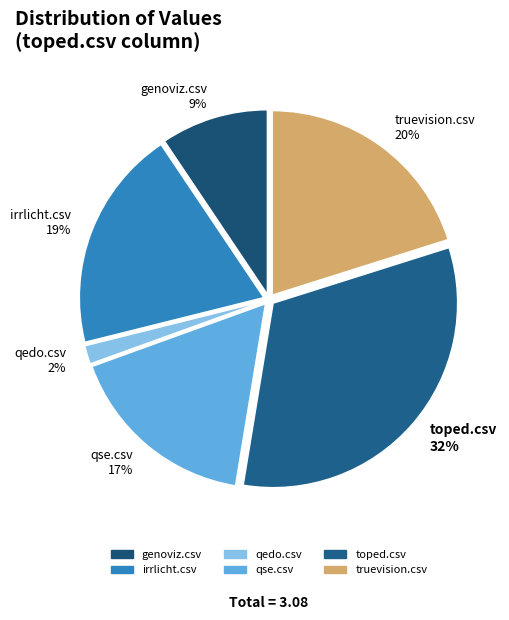

Is it true that qedo.csv is 2% of the pie?

True